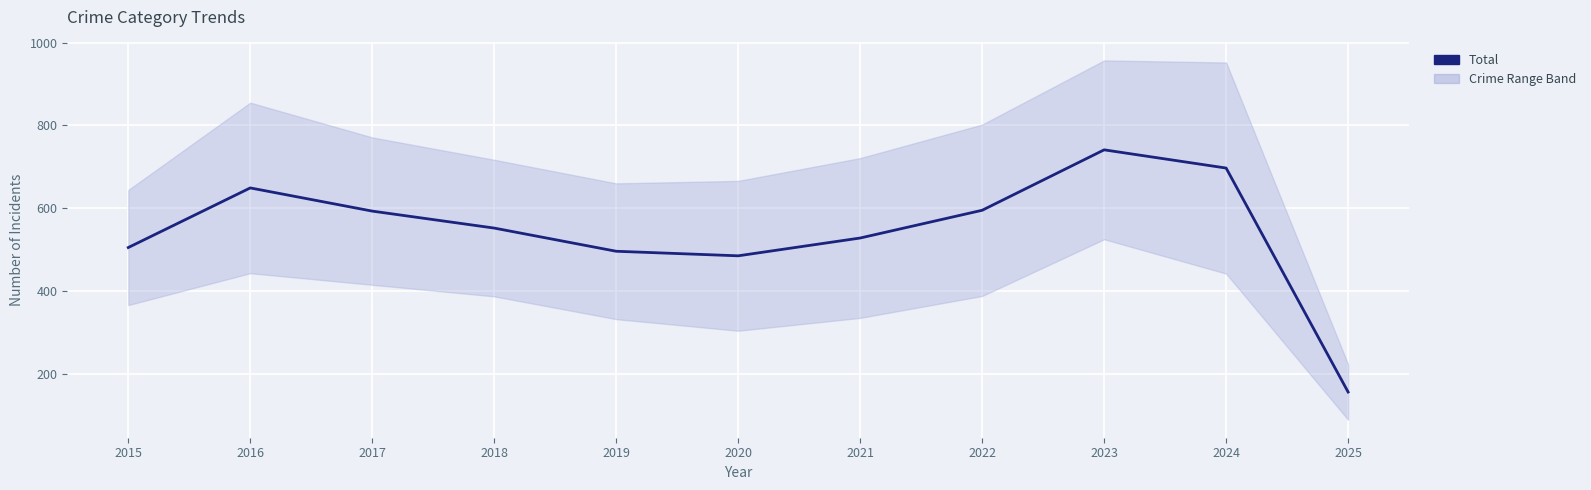

The chart shows a value of 849 at 2021. True or false?

False